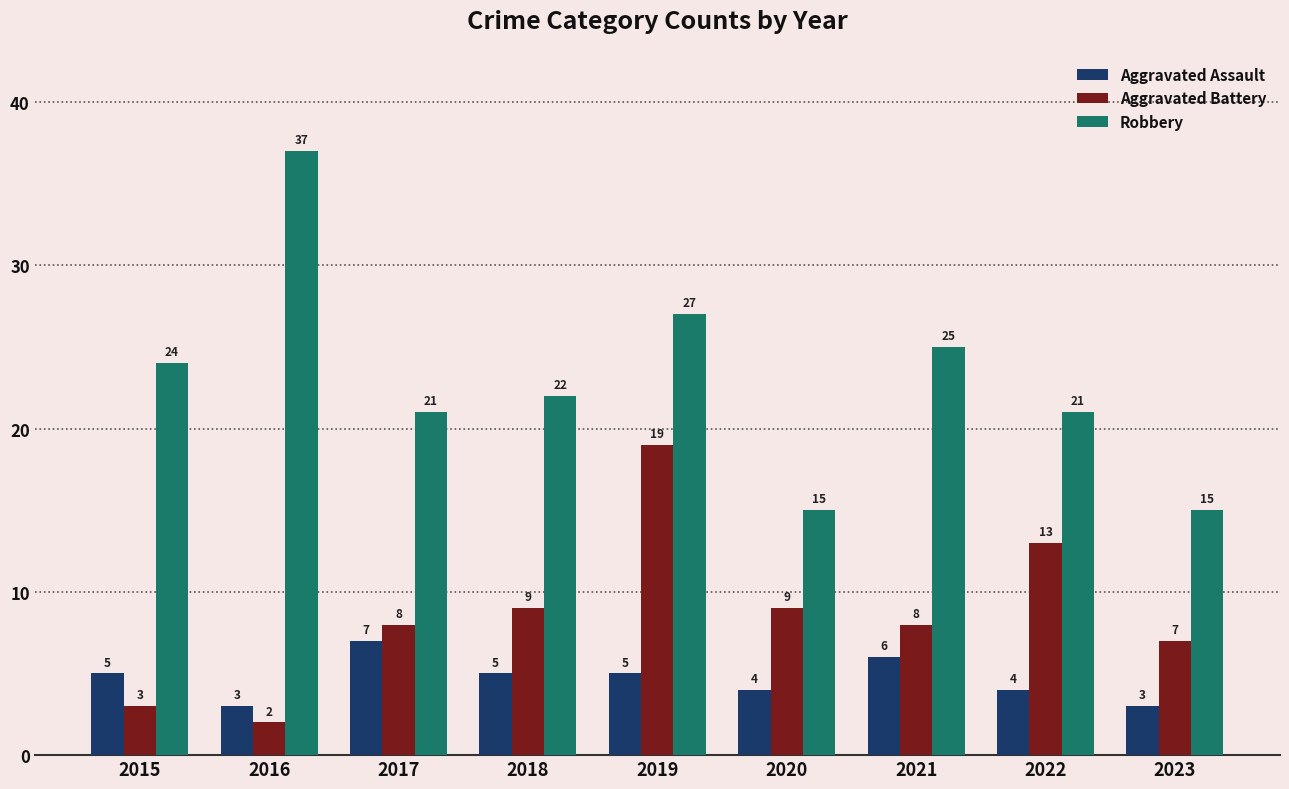

What is the difference between the second highest and second lowest values in the Aggravated Assault series?

3